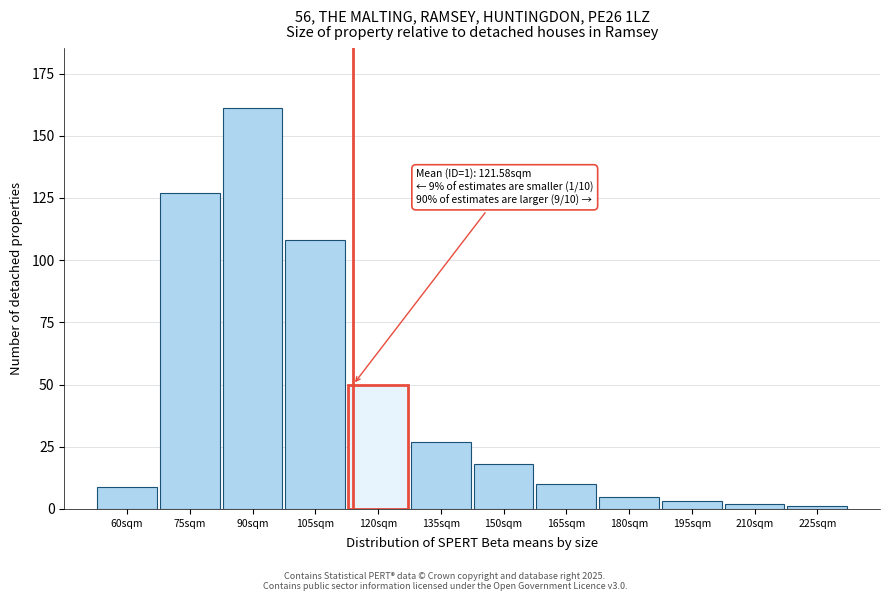

Reading left to right, what are all the values shown in this chart?

60sqm=9	75sqm=127	90sqm=161	105sqm=108	120sqm=50	135sqm=27	150sqm=18	165sqm=10	180sqm=5	195sqm=3	210sqm=2	225sqm=1